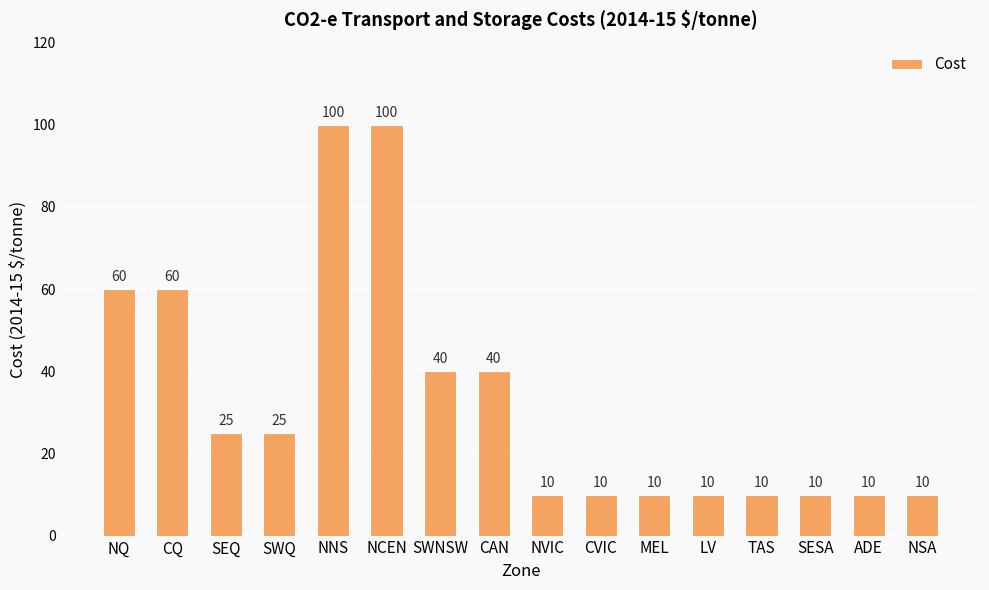

Does the chart contain stacked bars?

No